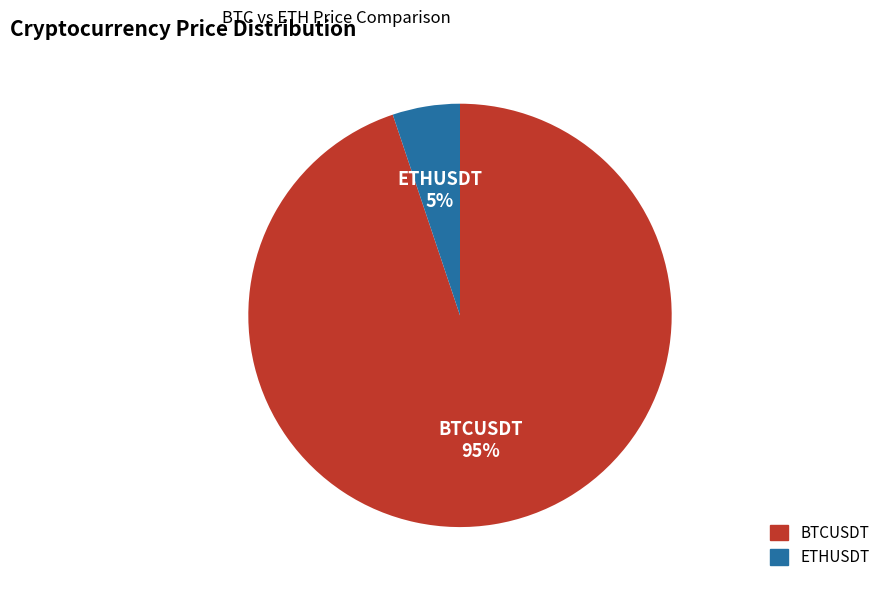

Between BTCUSDT and ETHUSDT, which is larger?

BTCUSDT